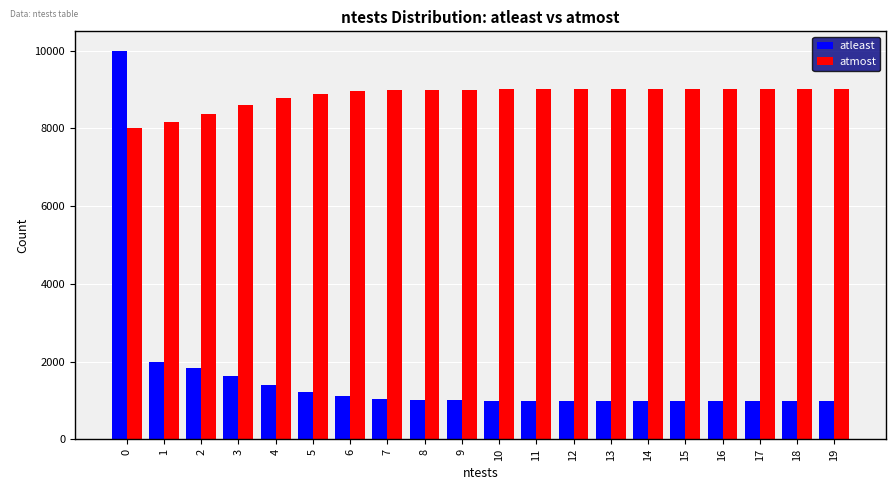

How many values in the atmost series are below 9005?

10